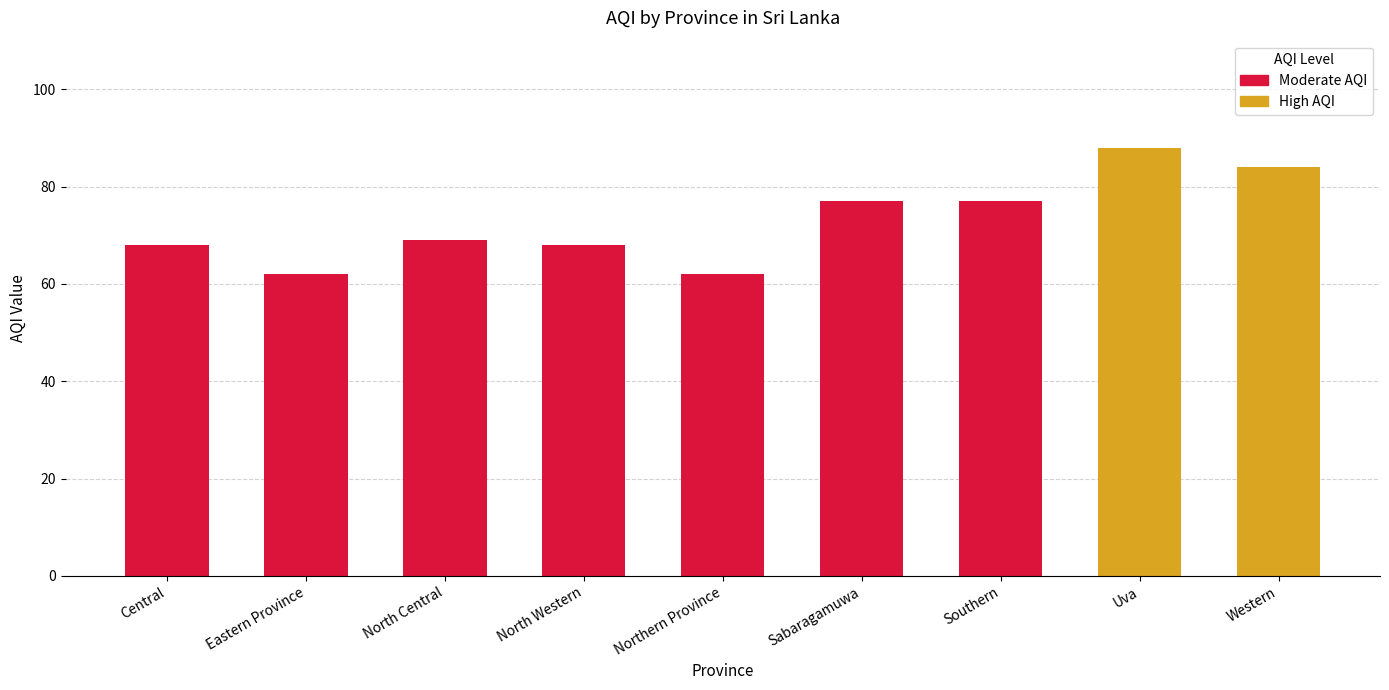

Between Sabaragamuwa and Southern, which is larger?

Sabaragamuwa